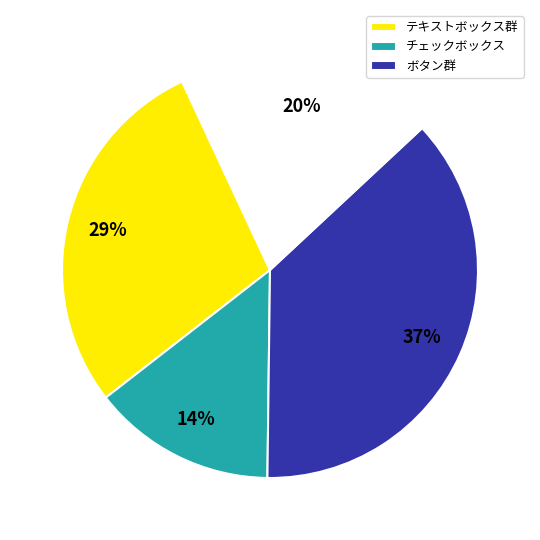

Is there a majority slice in this chart?

No